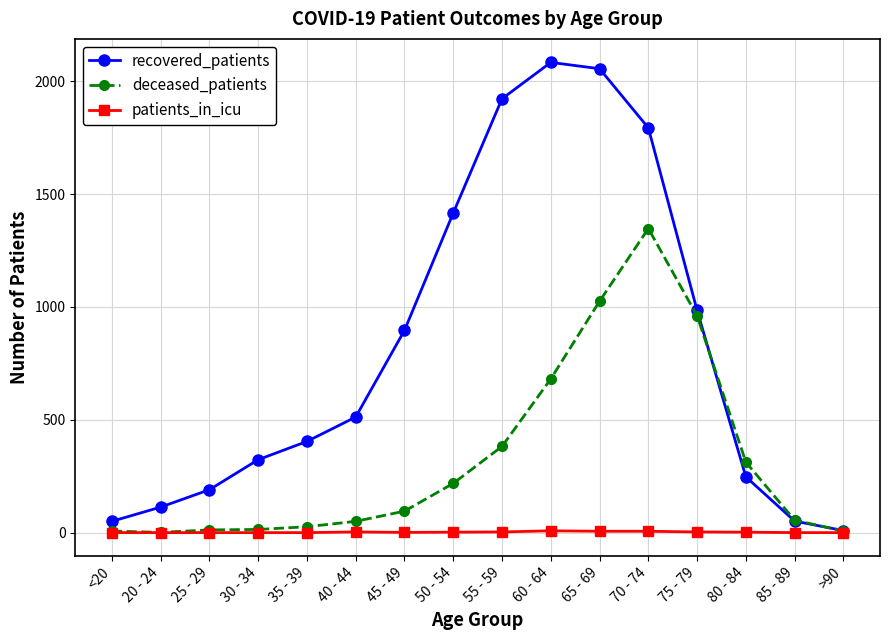

At which label does deceased_patients reach its peak?

70 - 74